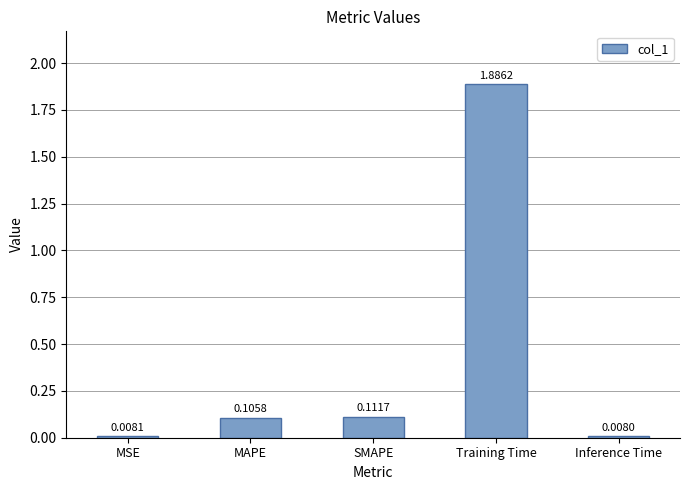

What position from the right is MSE?

5